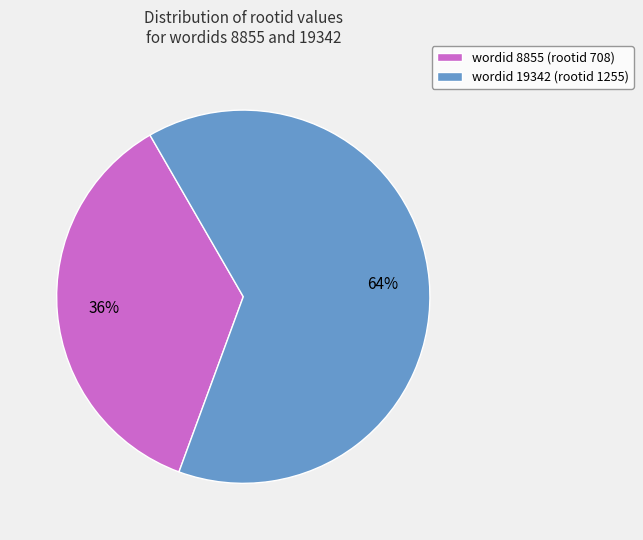

To the nearest percent, what is the difference between the largest and smallest slice percentages?

28%